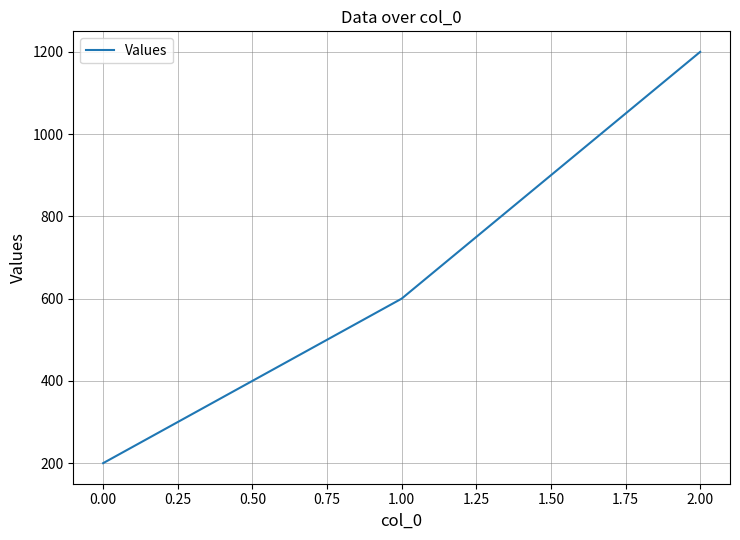

Reading left to right, transcribe all the data shown in this chart.

200	600	1200